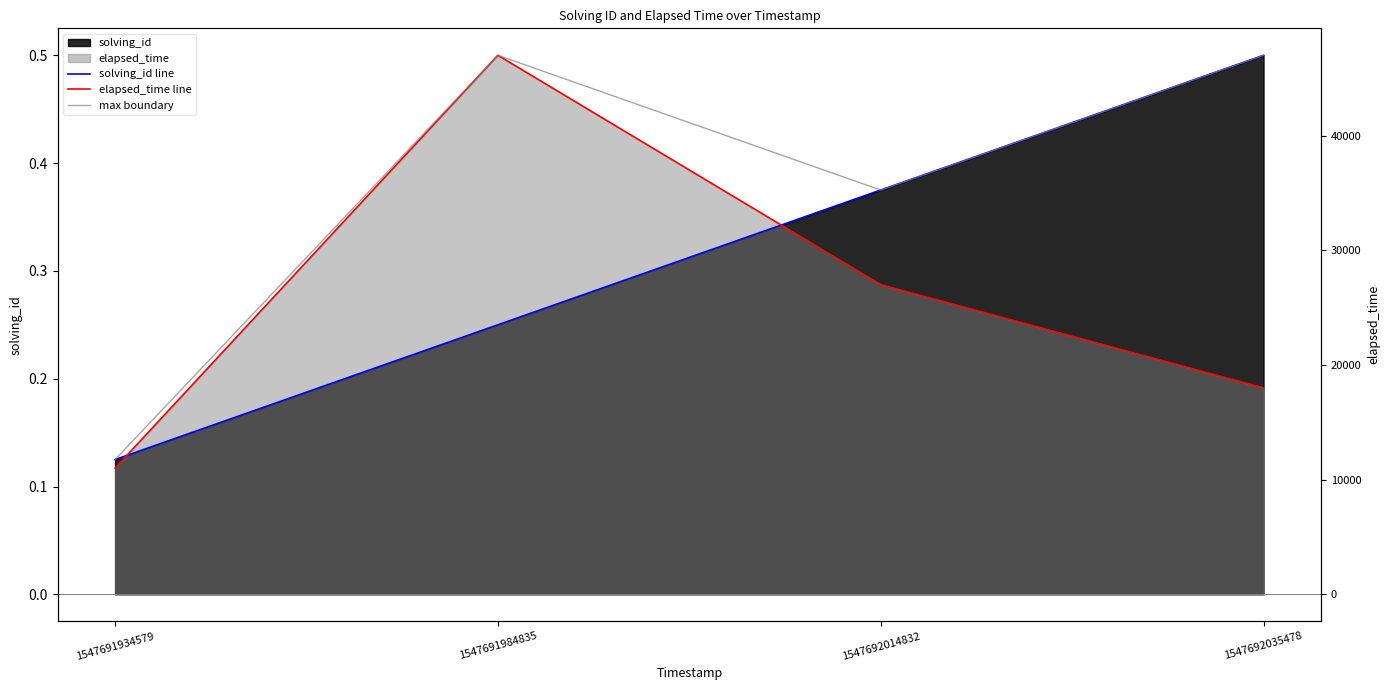

Reading left to right, list all the values displayed in this chart.

solving_id line: 0.1	0.2	0.4	0.5
elapsed_time line: 0.1	0.5	0.3	0.2
max boundary: 0.1	0.5	0.4	0.5